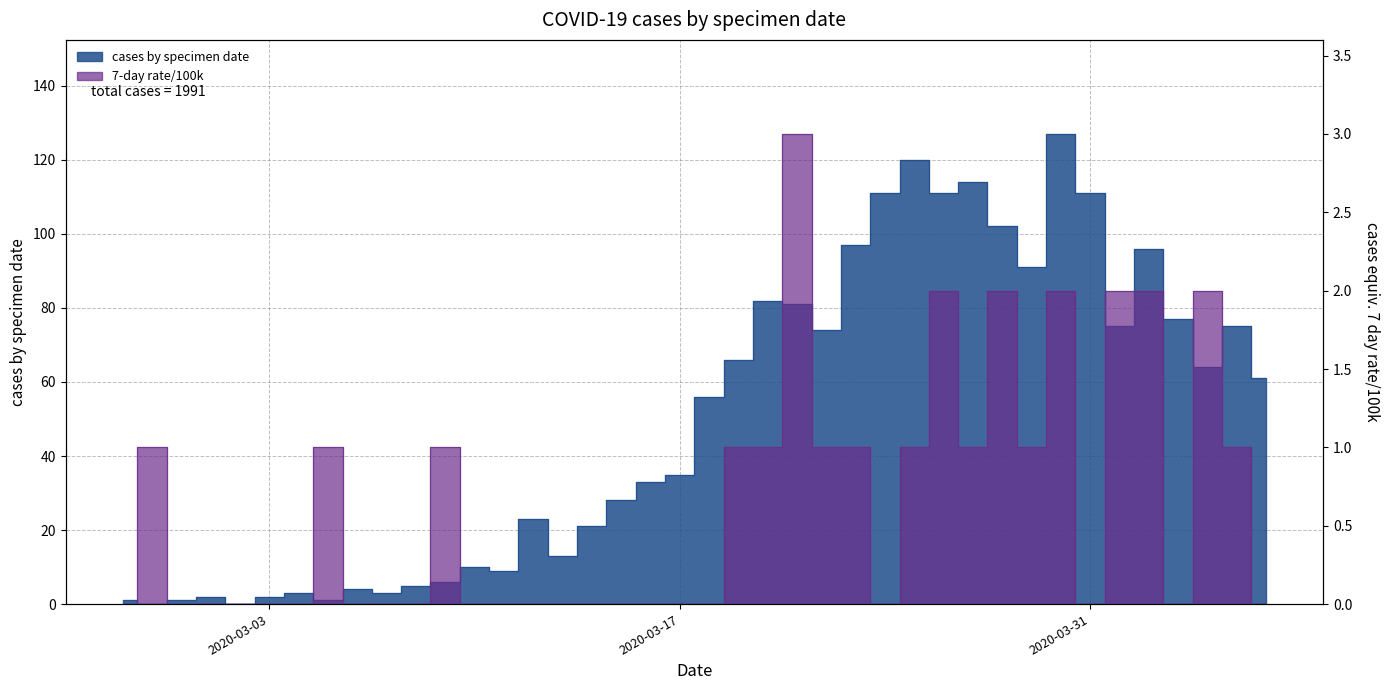

Reading right to left, extract all data points from this chart.

cases by specimen date: 61	75	64	77	96	75	111	127	91	102	114	111	120	111	97	74	81	82	66	56	35	33	28	21	13	23	9	10	6	5	3	4	1	3	2	0	2	1	0	1
7-day rate/100k: 0	1	2	0	2	2	0	2	1	2	1	2	1	0	1	1	3	1	1	0	0	0	0	0	0	0	0	0	1	0	0	0	1	0	0	0	0	0	1	0